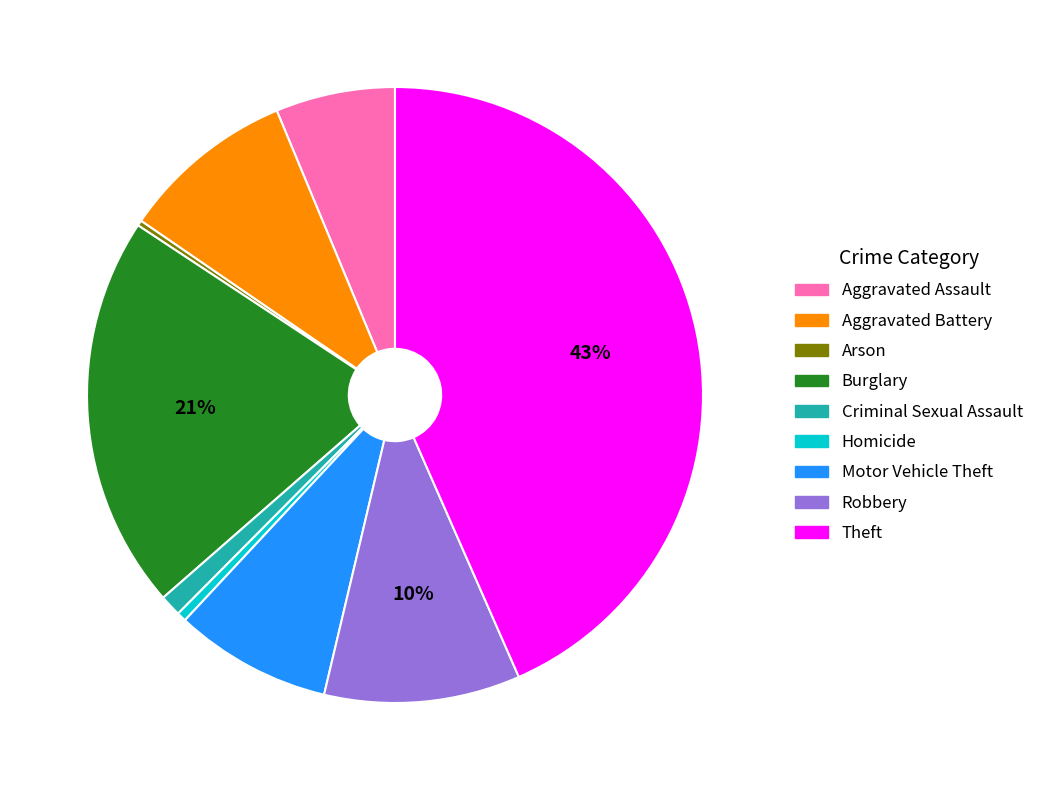

Is Theft the majority of the pie?

No